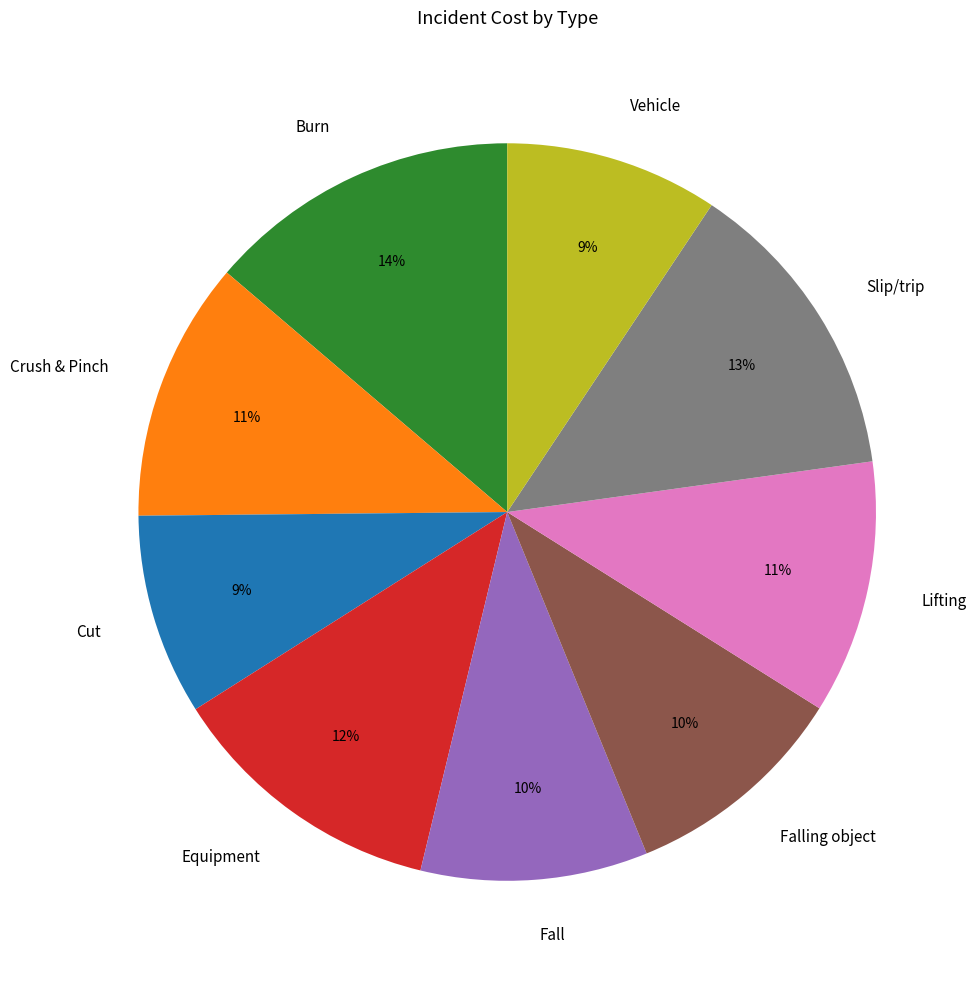

Is it true that Fall is 1% of the pie?

False